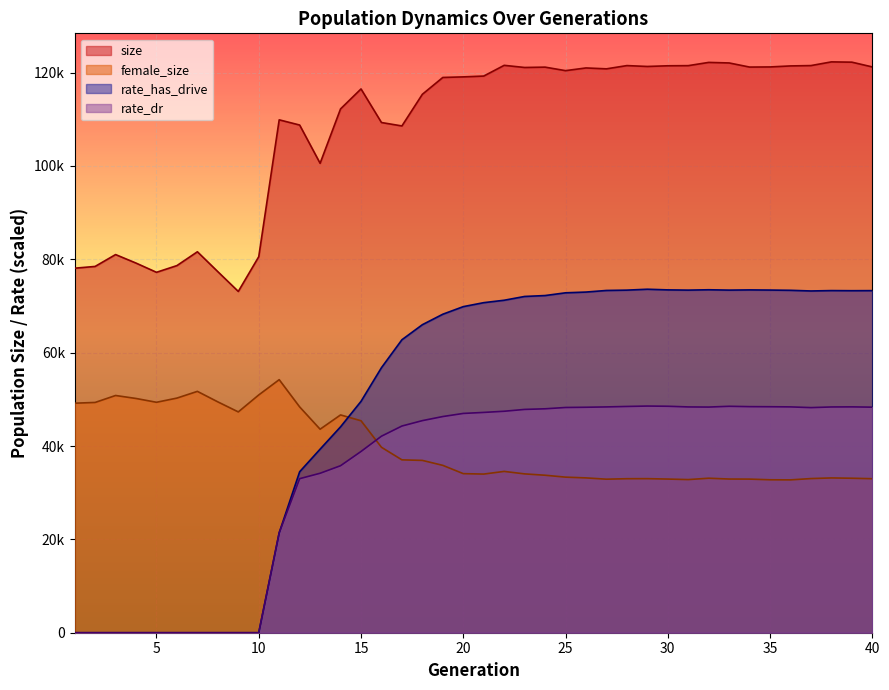

Is the value of rate_has_drive at 4 greater than the value of female_size at 17?

No